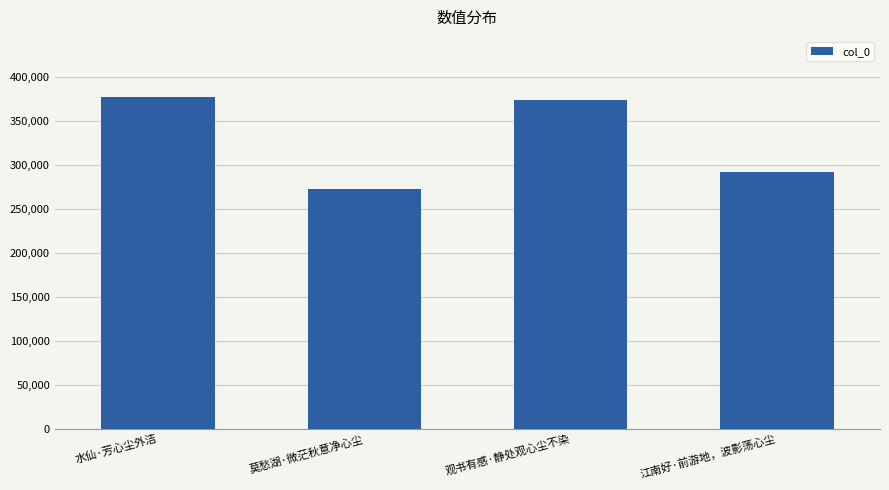

The chart shows a value of 373184 at 观书有感·静处观心尘不染. True or false?

True